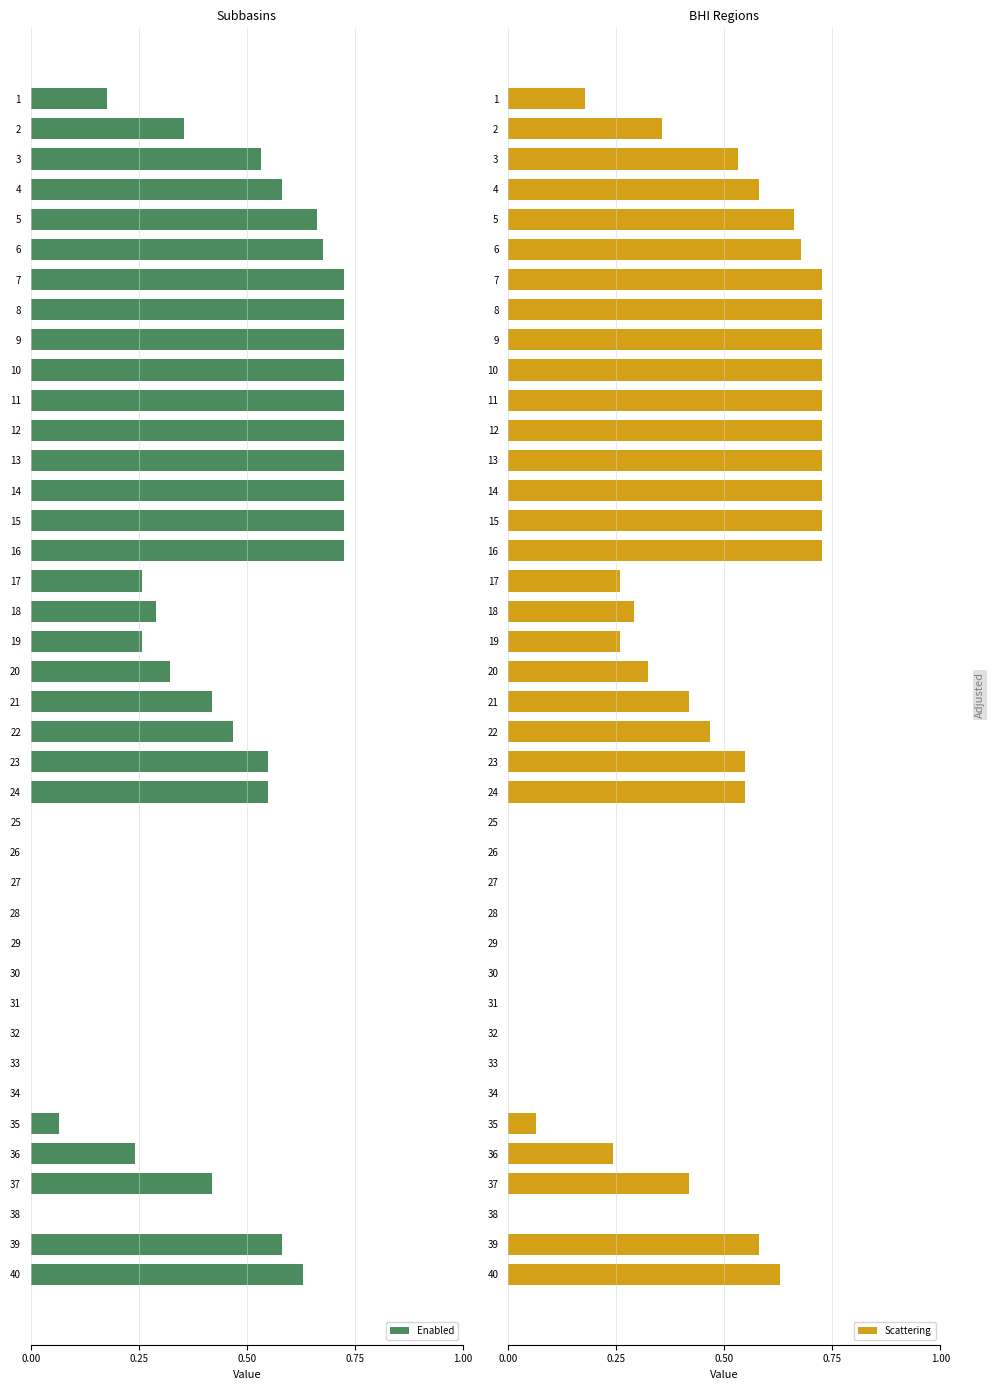

At how many categories does at least one series exceed 0?

29